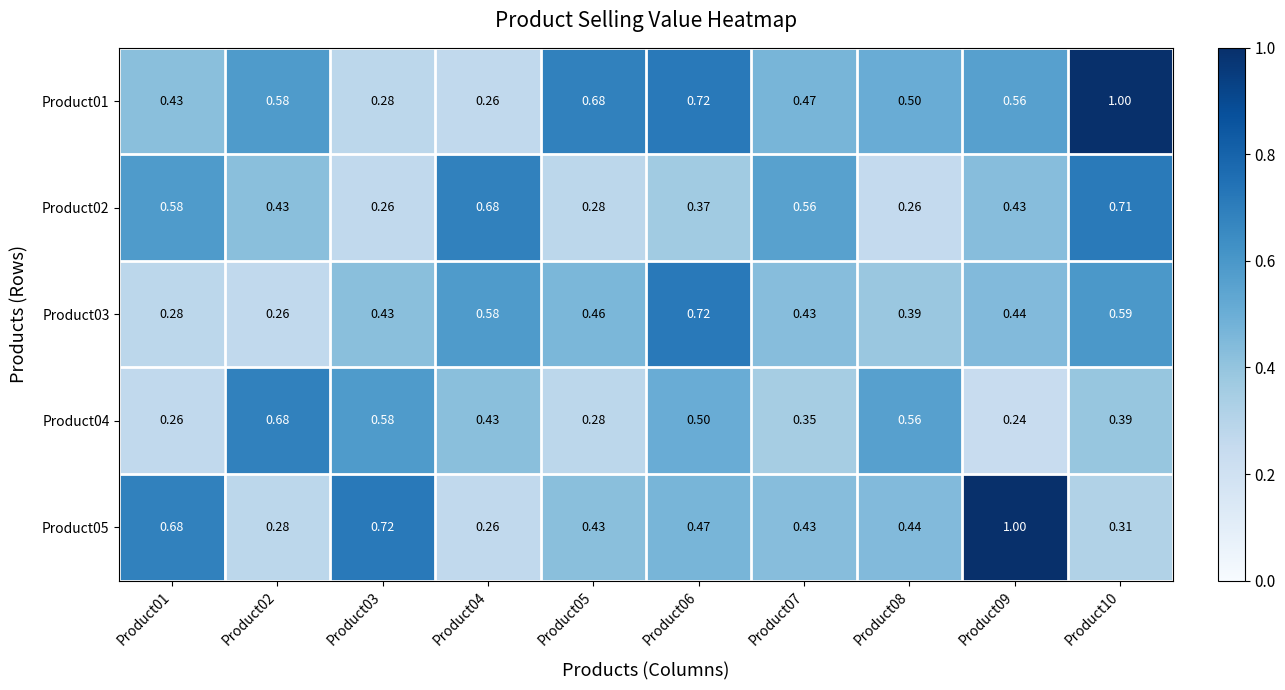

Which series has the largest total across all categories?

Product01